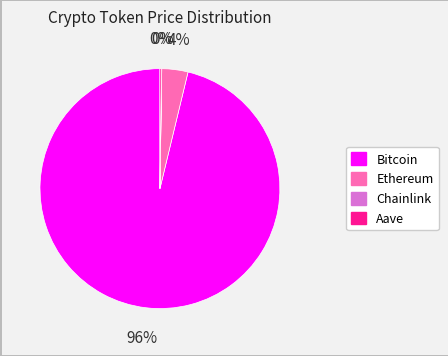

True or false: Ethereum accounts for 4% of the total.

True